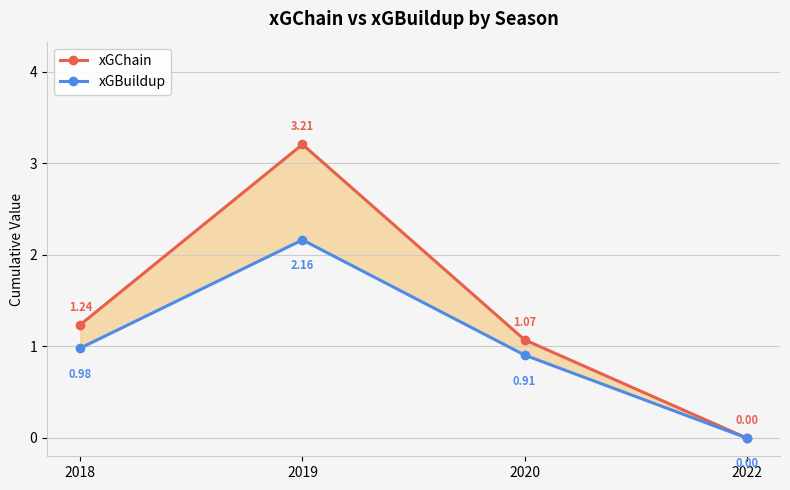

True or false: xGChain and xGBuildup intersect in this chart.

False